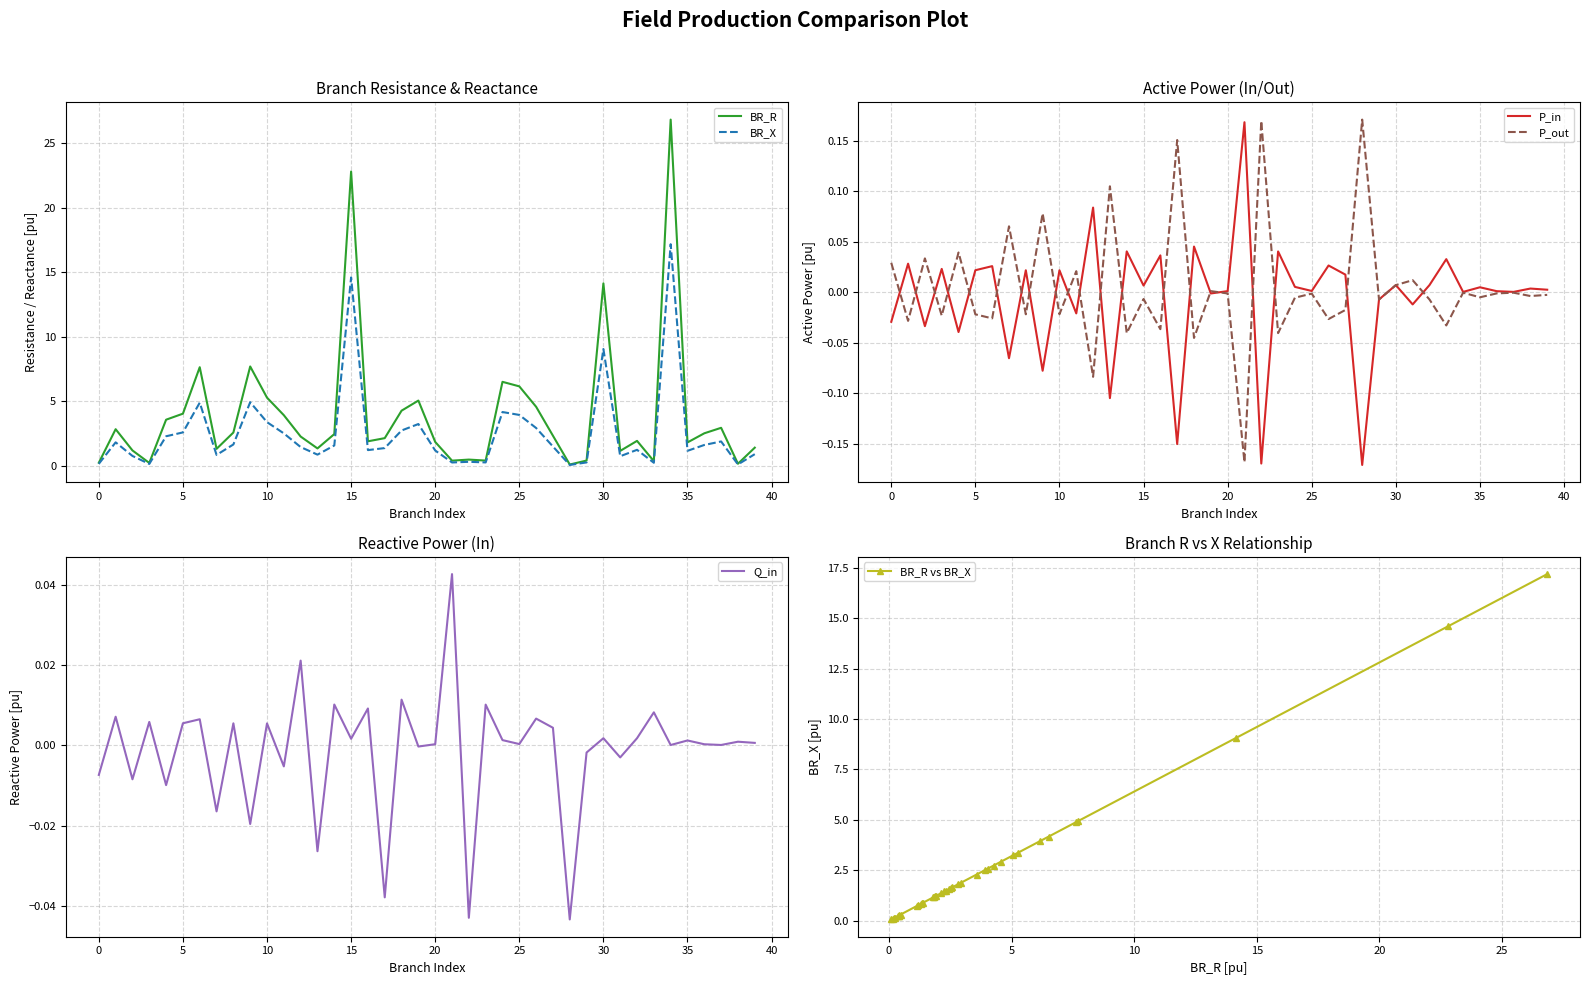

List the series in order of their peak value, lowest first.

Q_in, P_in, P_out, BR_X, BR_R vs BR_X, BR_R